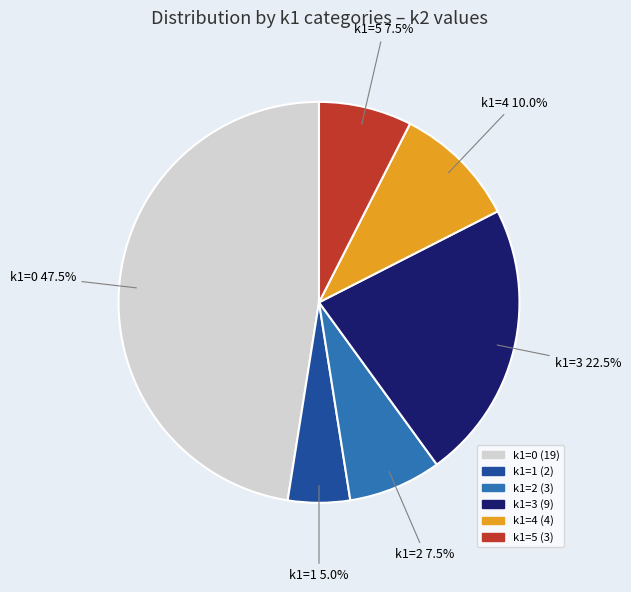

Does any single category account for the majority?

No